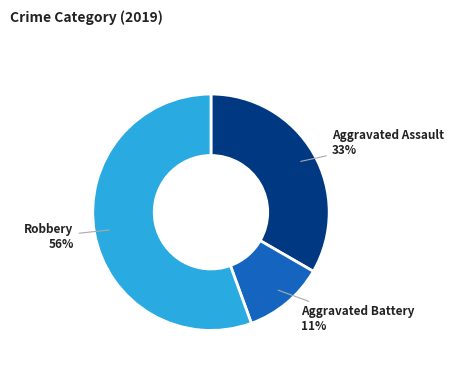

Does any single category account for the majority?

Yes